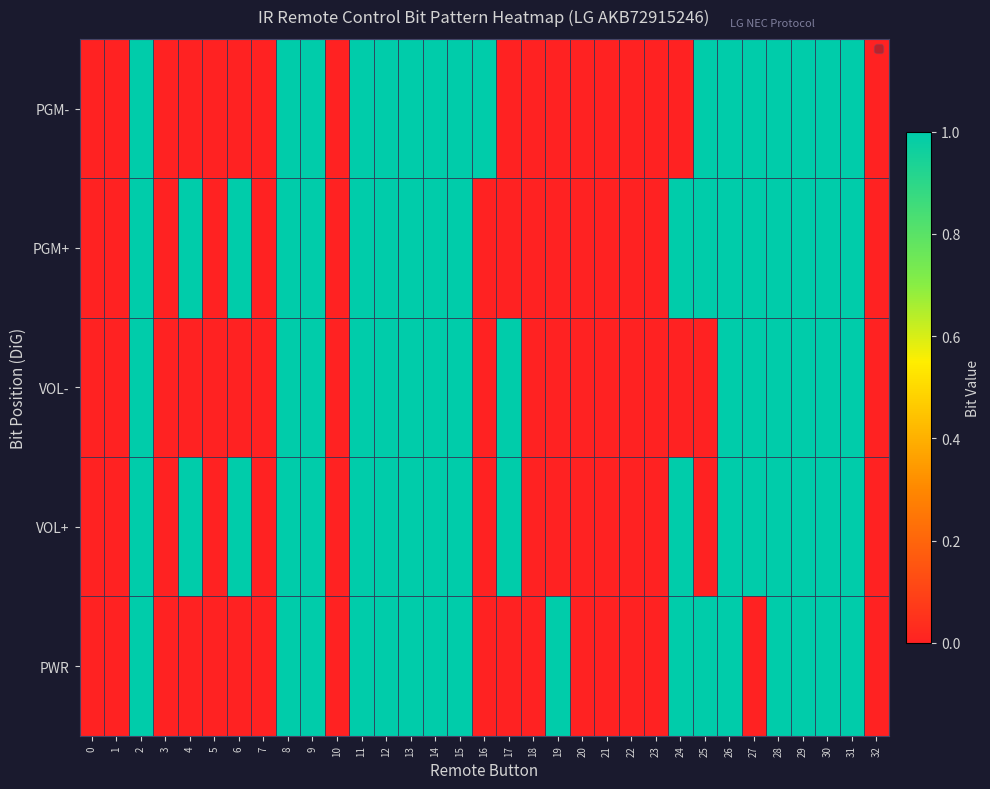

Rank the categories by value from highest to lowest.

2, 8, 9, 11, 12, 13, 14, 15, 16, 25, 26, 27, 28, 29, 30, 31, 0, 1, 3, 4, 5, 6, 7, 10, 17, 18, 19, 20, 21, 22, 23, 24, 32